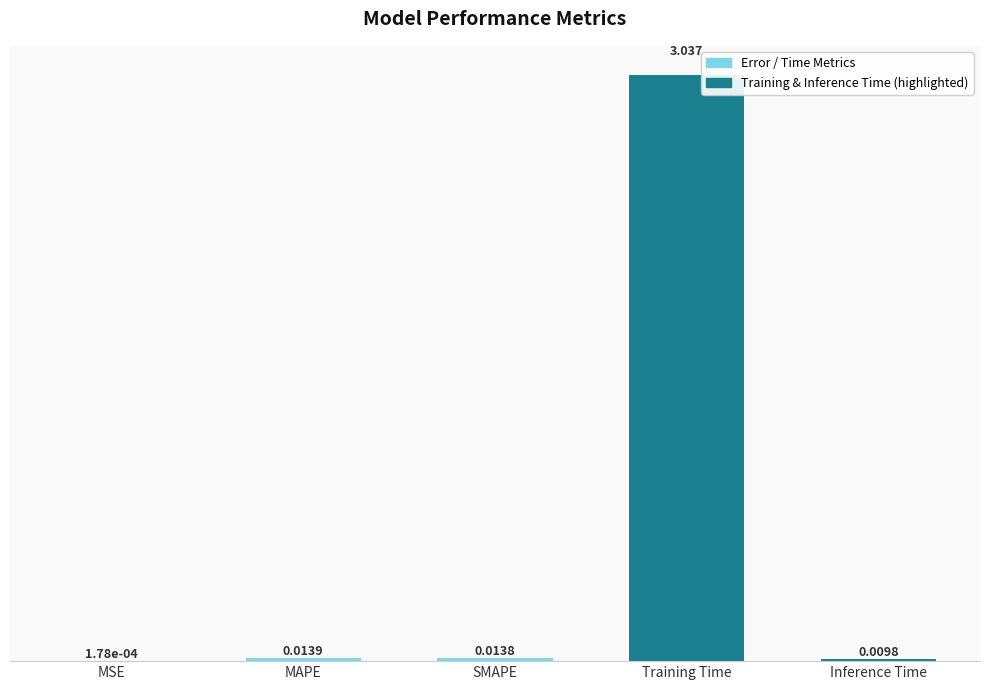

Which has a higher value, MSE or Inference Time?

Inference Time